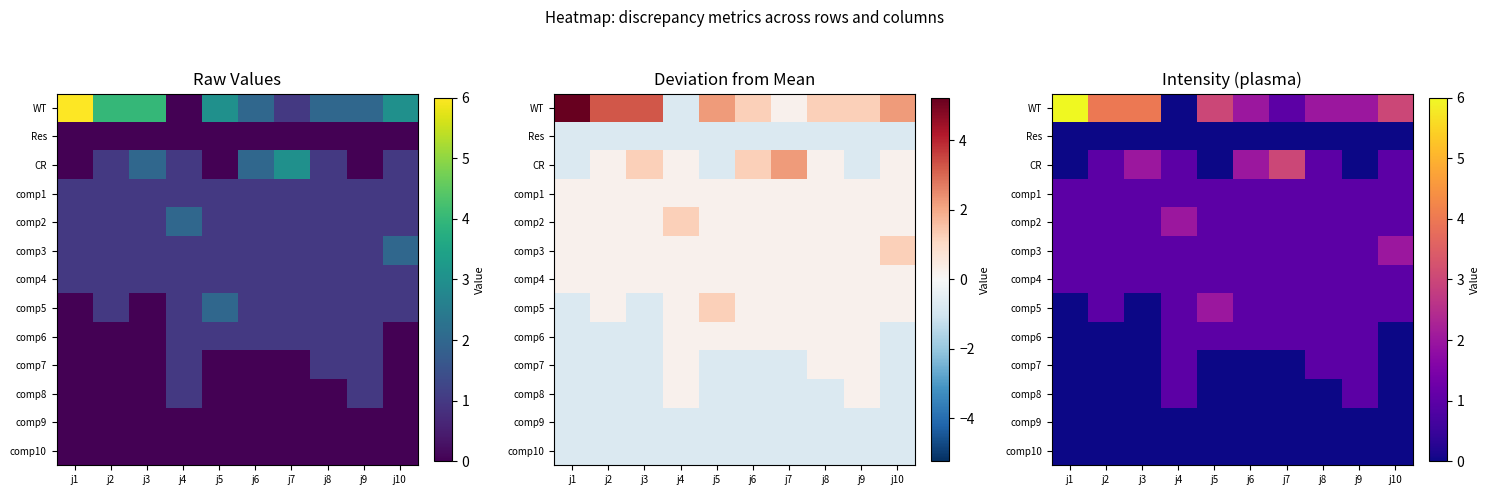

Which series has the widest spread of values?

WT